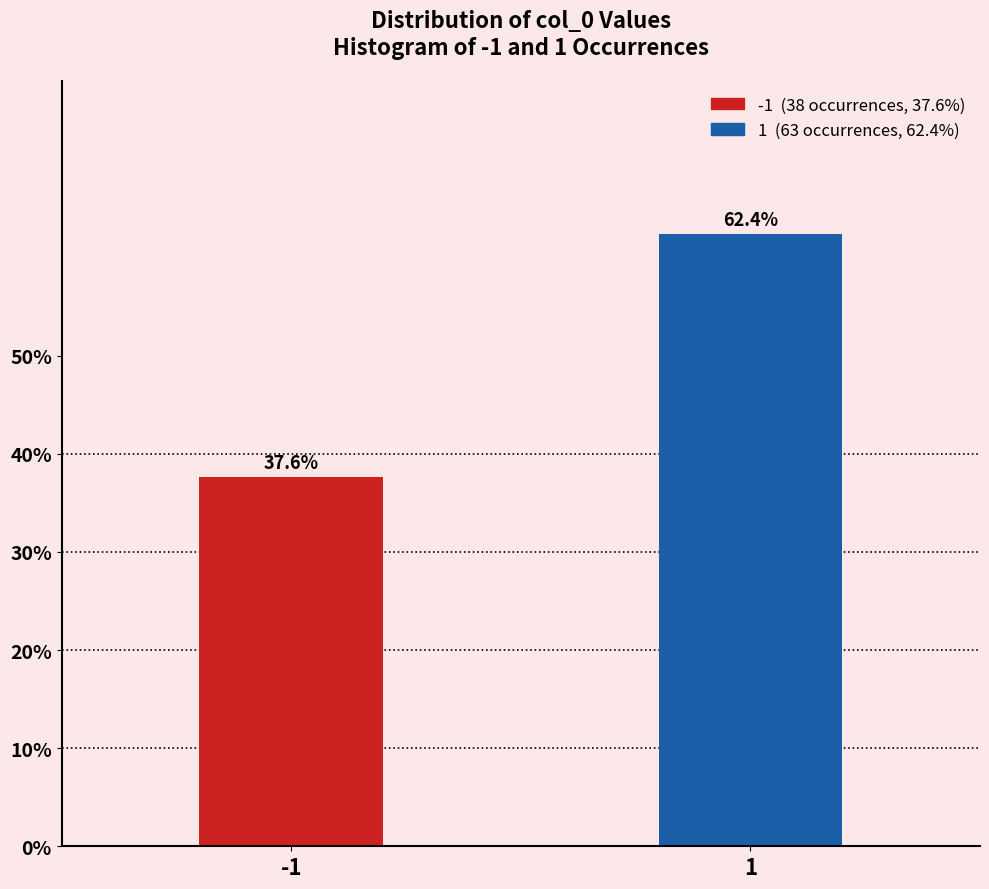

Reading left to right, transcribe all the data shown in this chart.

37.6	62.4